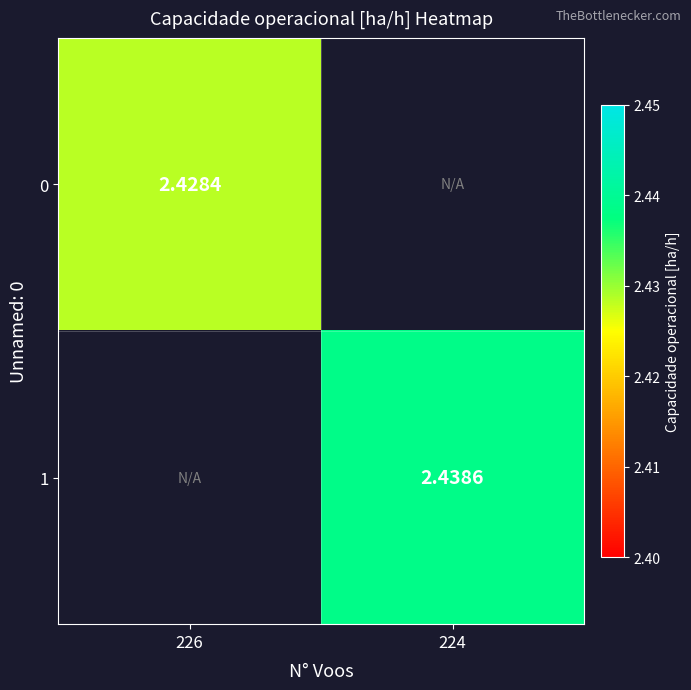

Which category has the highest value across all series?

224